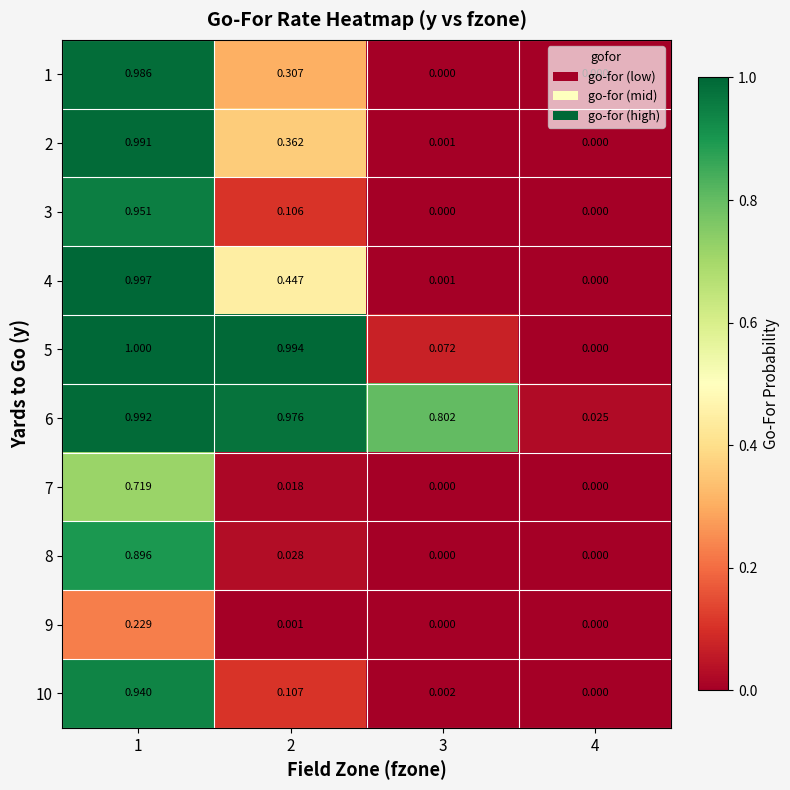

How many series are shown in this chart?

10